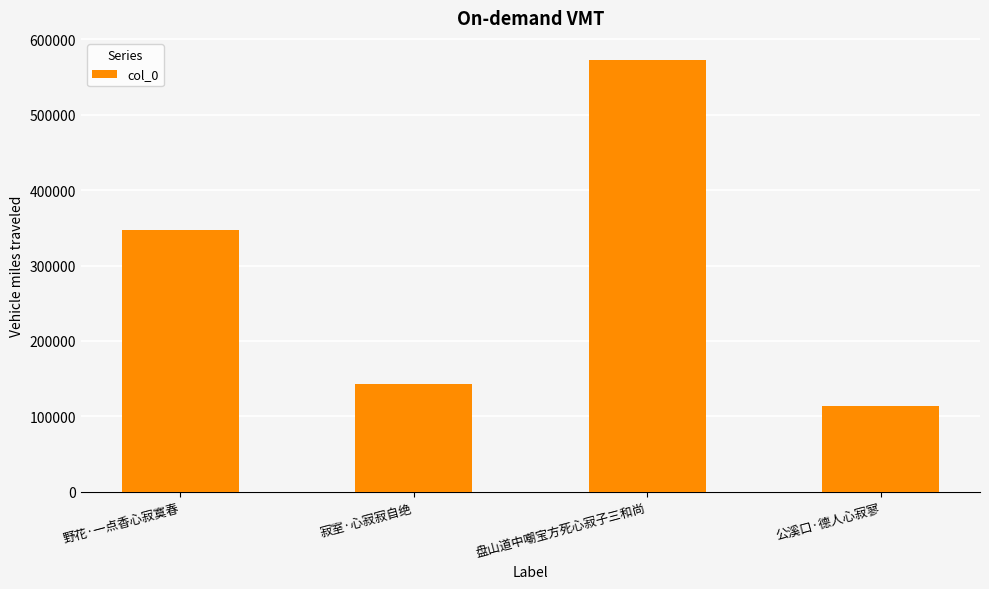

Reading left to right, transcribe all the data shown in this chart.

346460	143216	573050	114005